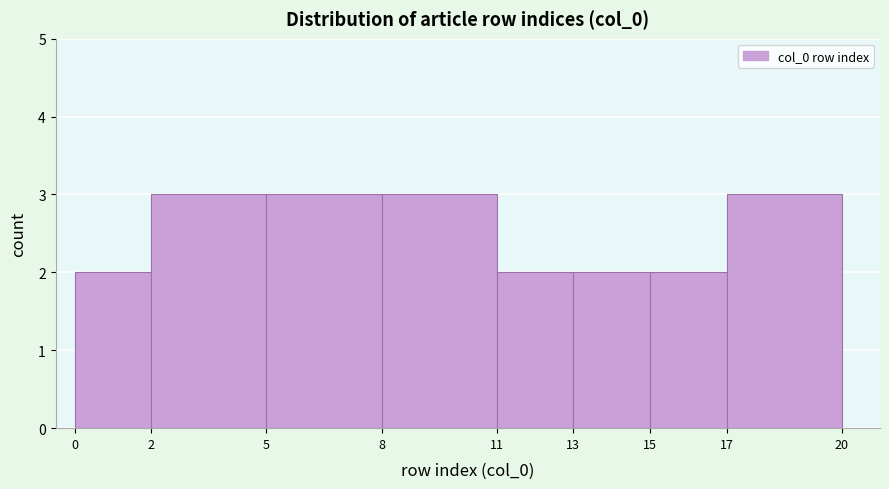

Reading left to right, list every bar in this chart as the range it spans on the x-axis followed by its height. The values are not printed on the chart, so give them approximately, as read against the axis.

0 to 2: 2
2 to 5: 3
5 to 8: 3
8 to 11: 3
11 to 13: 2
13 to 15: 2
15 to 17: 2
17 to 20: 3